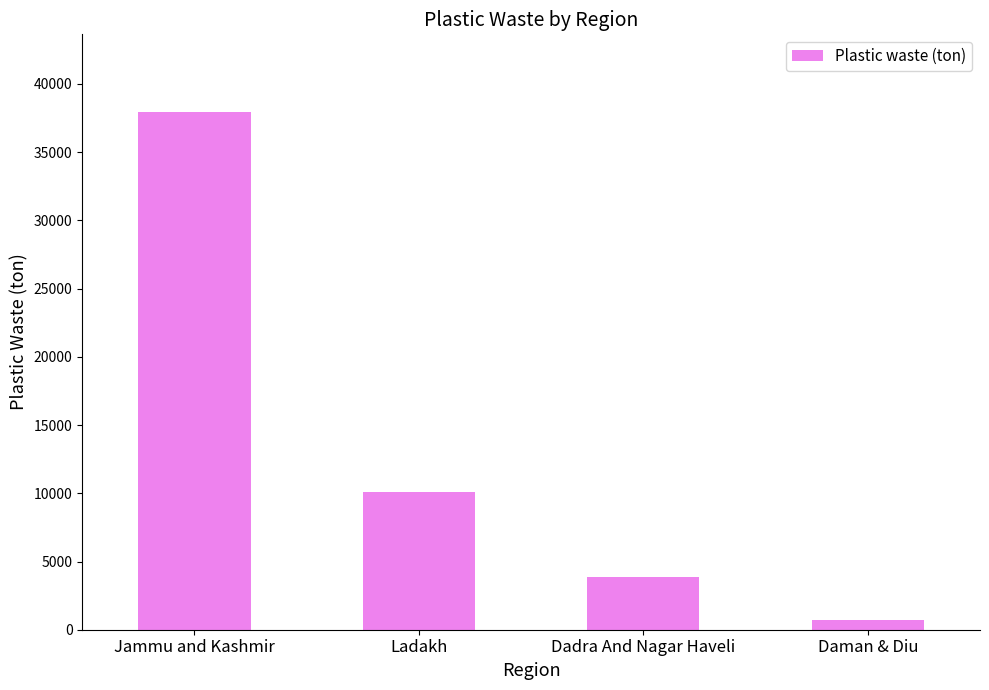

What is the sum of all values?

52610